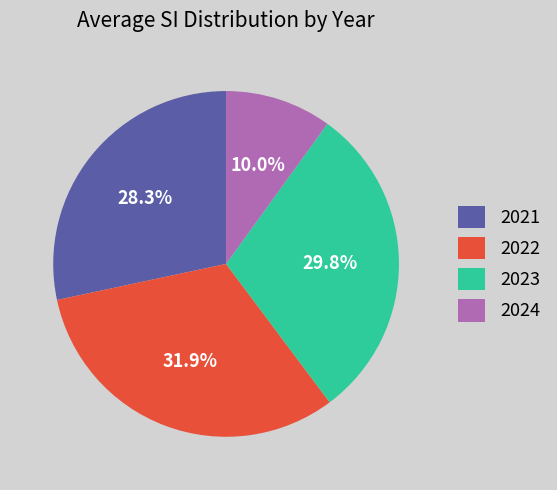

Is there a majority slice in this chart?

No